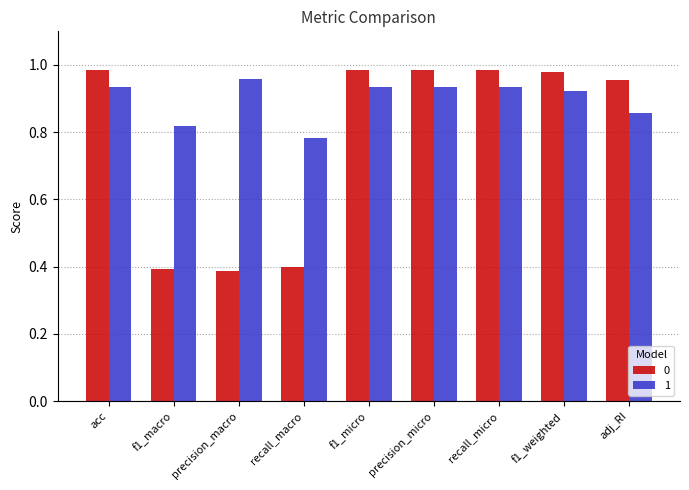

Count the number of data series in this chart.

2